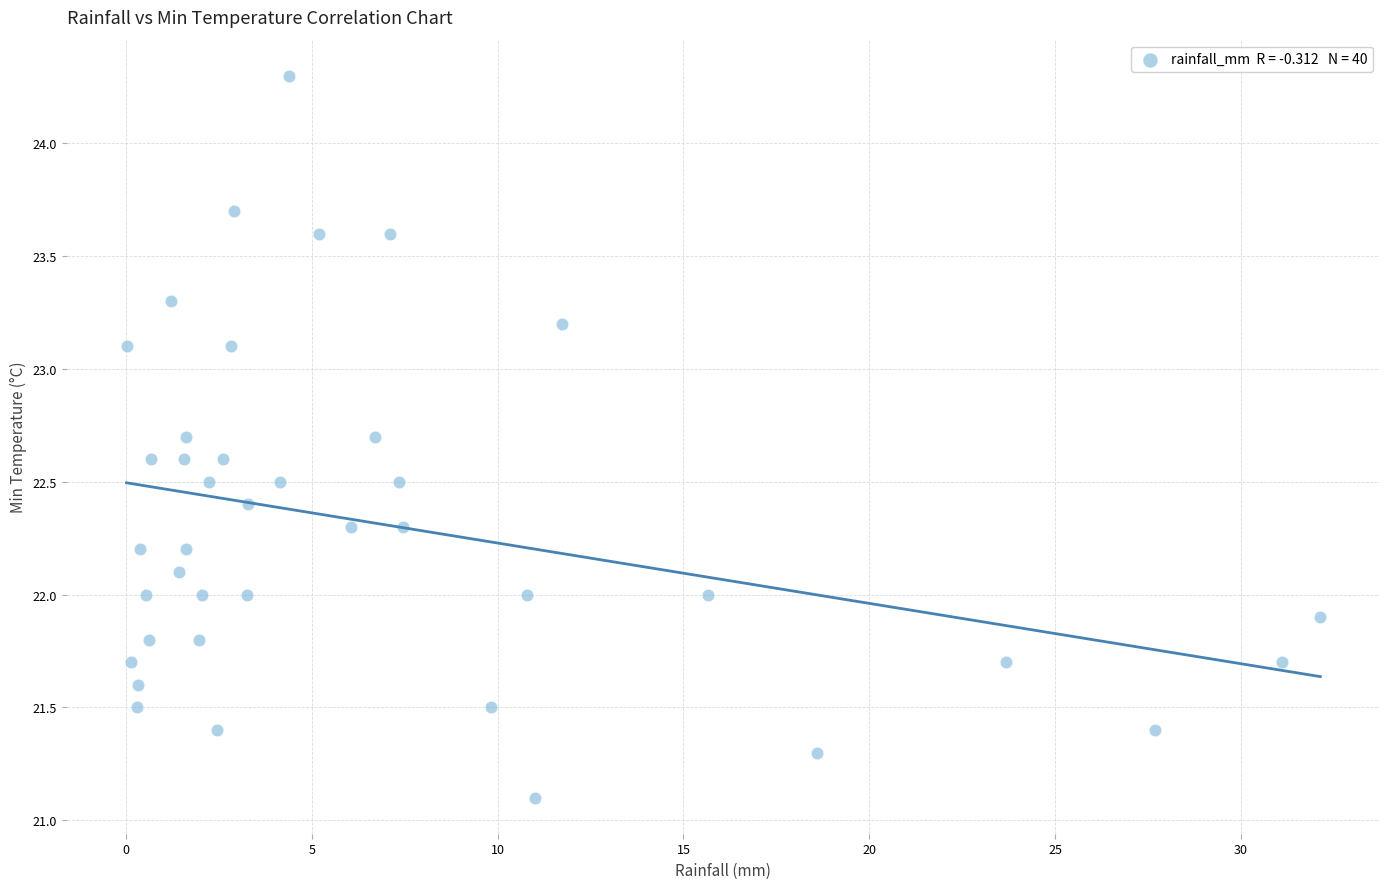

What is the range of X values (max minus min)?

32.1